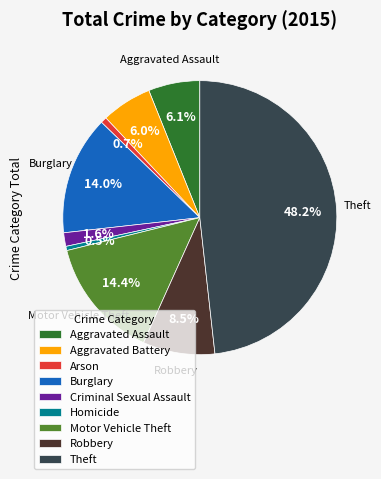

How much of the chart is everything except Theft?

51.8%